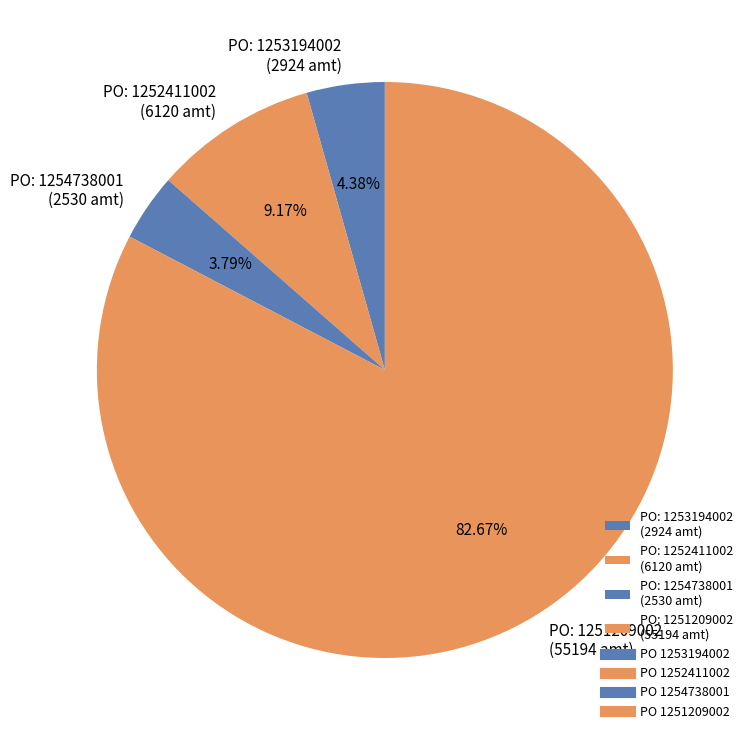

Which category has the smallest portion of the pie?

PO: 1254738001 (2530 amt)